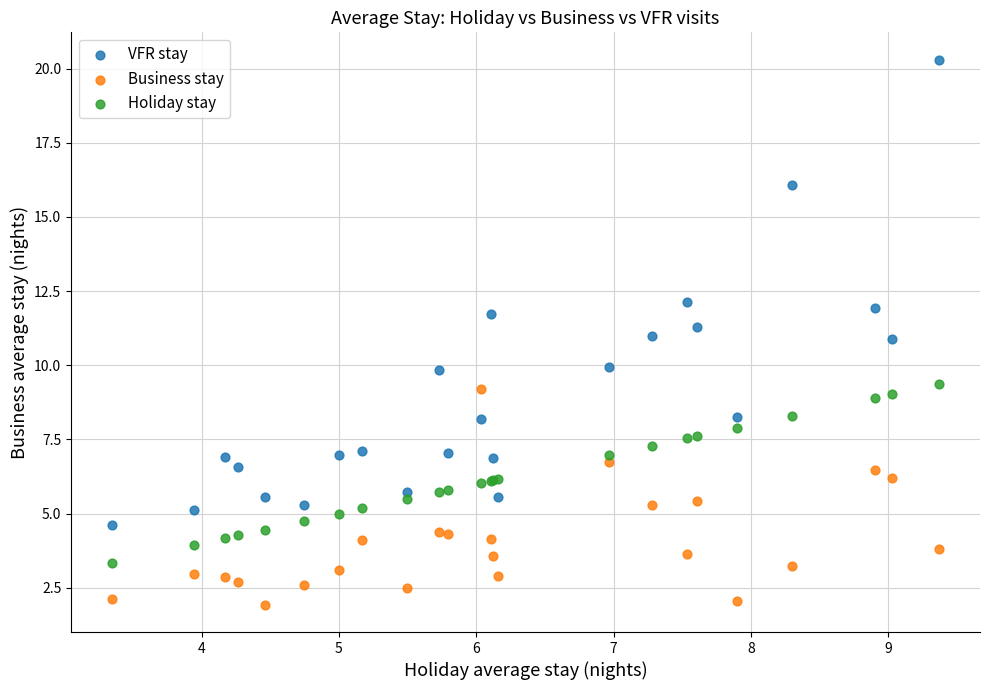

What are all the series names shown in the legend?

VFR stay, Business stay, Holiday stay